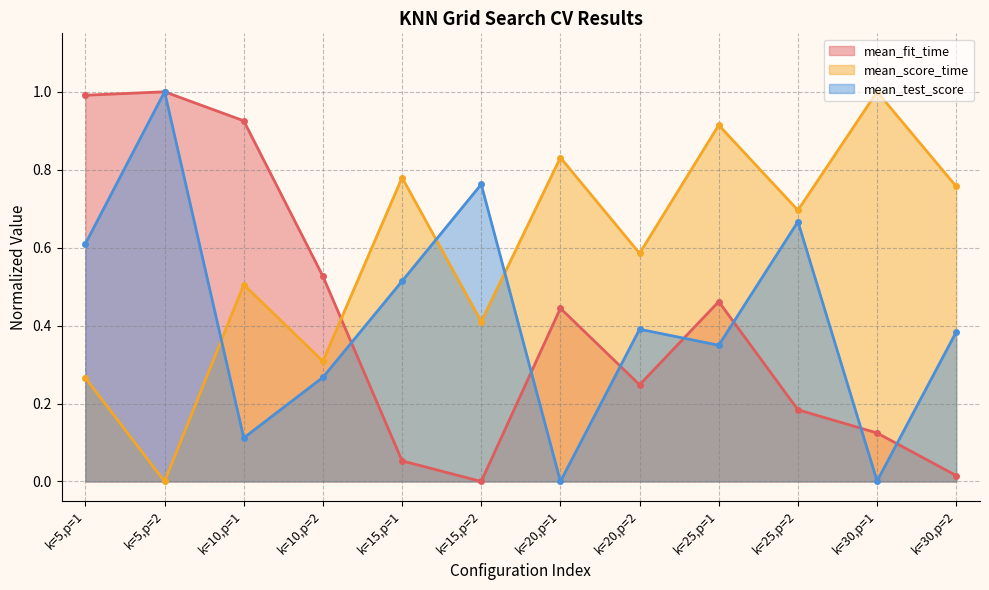

True or false: mean_test_score has a value of 0.2 at k=20,p=2.

False